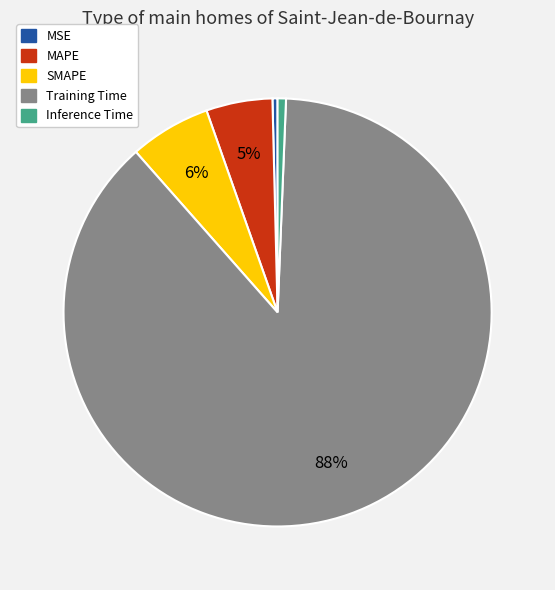

Count the number of slices in the pie.

5